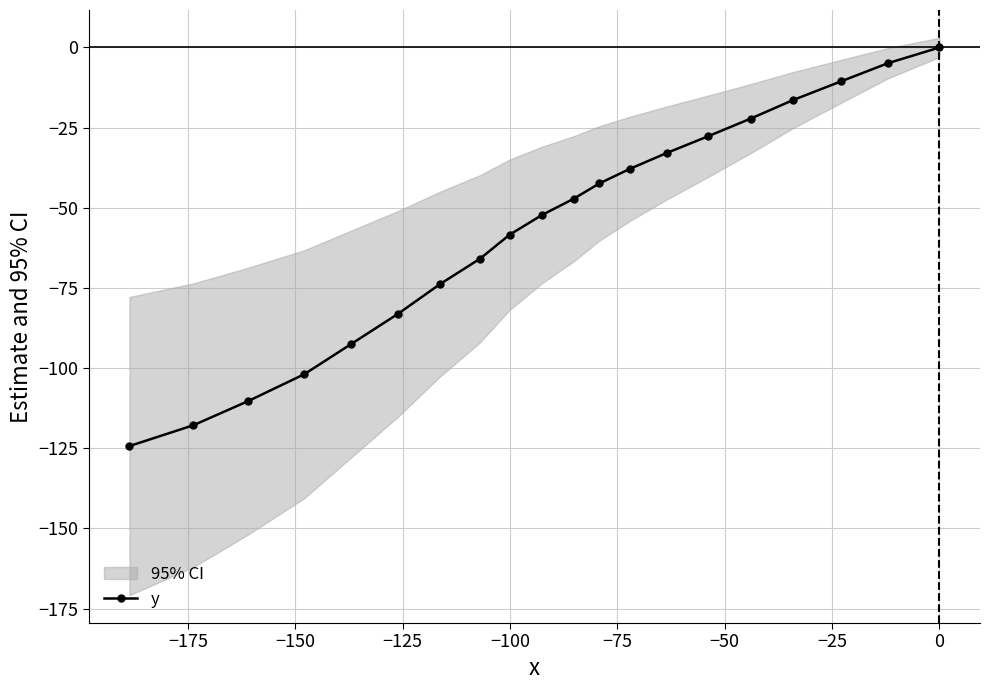

What is the value of the y point at the 2nd from the left?

-117.8